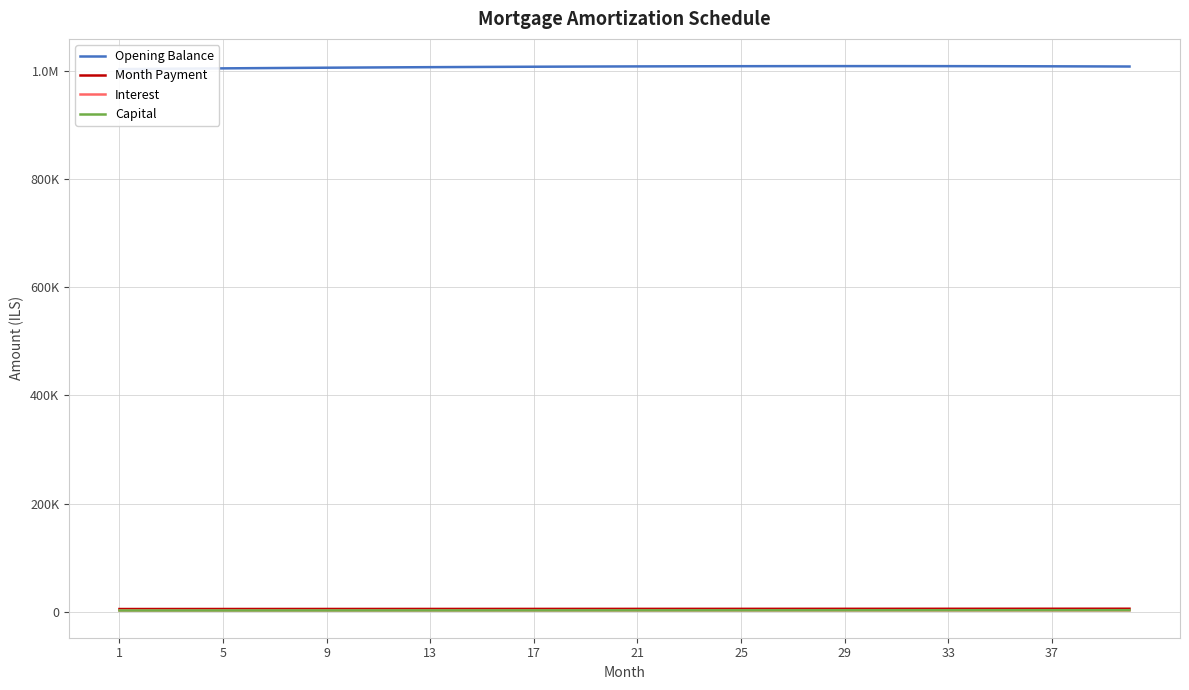

True or false: Capital has more than 0 interior local peaks.

False